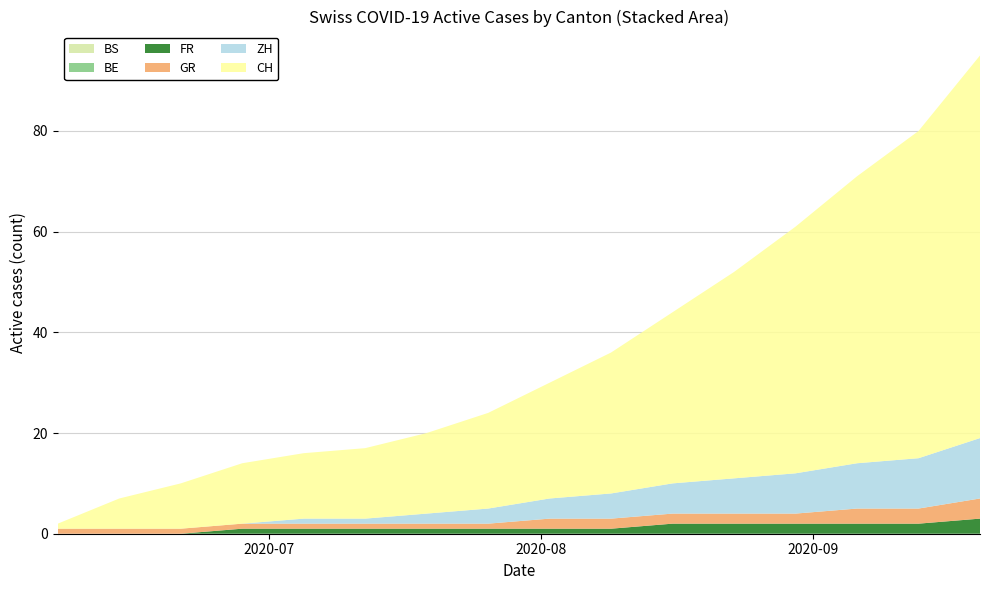

Reading left to right, list all the values displayed in this chart.

BS: 2020-06-07=0	2020-06-14=0	2020-06-21=0	2020-06-28=0	2020-07-05=0	2020-07-12=0	2020-07-19=0	2020-07-26=0	2020-08-02=0	2020-08-09=0	2020-08-16=0	2020-08-23=0	2020-08-30=0	2020-09-06=0	2020-09-13=0	2020-09-20=0
BE: 2020-06-07=0	2020-06-14=0	2020-06-21=0	2020-06-28=0	2020-07-05=0	2020-07-12=0	2020-07-19=0	2020-07-26=0	2020-08-02=0	2020-08-09=0	2020-08-16=0	2020-08-23=0	2020-08-30=0	2020-09-06=0	2020-09-13=0	2020-09-20=0
FR: 2020-06-07=0	2020-06-14=0	2020-06-21=0	2020-06-28=1	2020-07-05=1	2020-07-12=1	2020-07-19=1	2020-07-26=1	2020-08-02=1	2020-08-09=1	2020-08-16=2	2020-08-23=2	2020-08-30=2	2020-09-06=2	2020-09-13=2	2020-09-20=3
GR: 2020-06-07=1	2020-06-14=1	2020-06-21=1	2020-06-28=1	2020-07-05=1	2020-07-12=1	2020-07-19=1	2020-07-26=1	2020-08-02=2	2020-08-09=2	2020-08-16=2	2020-08-23=2	2020-08-30=2	2020-09-06=3	2020-09-13=3	2020-09-20=4
ZH: 2020-06-07=0	2020-06-14=0	2020-06-21=0	2020-06-28=0	2020-07-05=1	2020-07-12=1	2020-07-19=2	2020-07-26=3	2020-08-02=4	2020-08-09=5	2020-08-16=6	2020-08-23=7	2020-08-30=8	2020-09-06=9	2020-09-13=10	2020-09-20=12
CH: 2020-06-07=1	2020-06-14=6	2020-06-21=9	2020-06-28=12	2020-07-05=13	2020-07-12=14	2020-07-19=16	2020-07-26=19	2020-08-02=23	2020-08-09=28	2020-08-16=34	2020-08-23=41	2020-08-30=49	2020-09-06=57	2020-09-13=65	2020-09-20=76